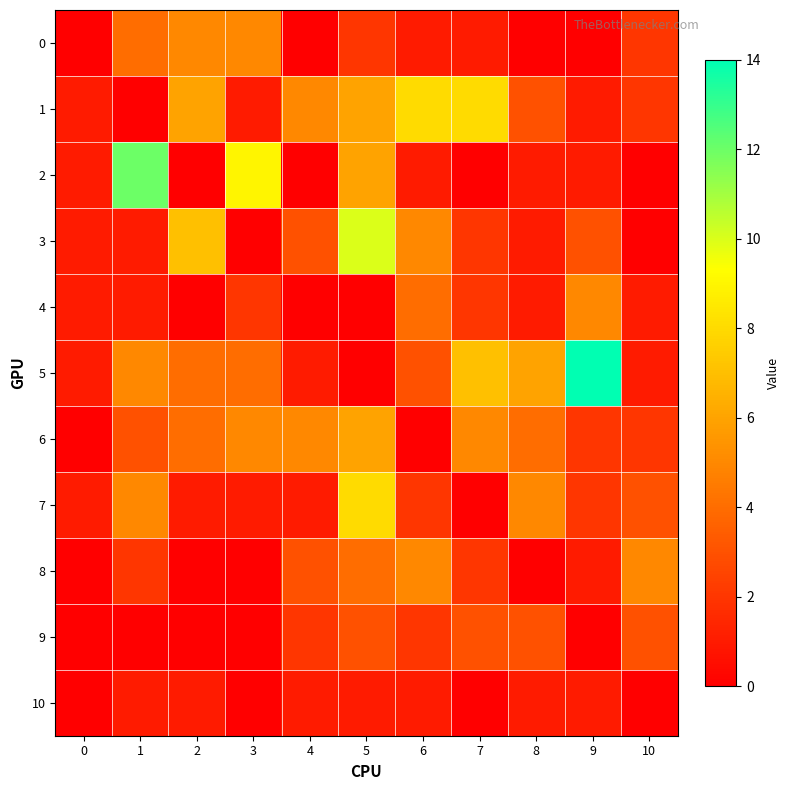

Which series changed the most between 1 and 10?

2